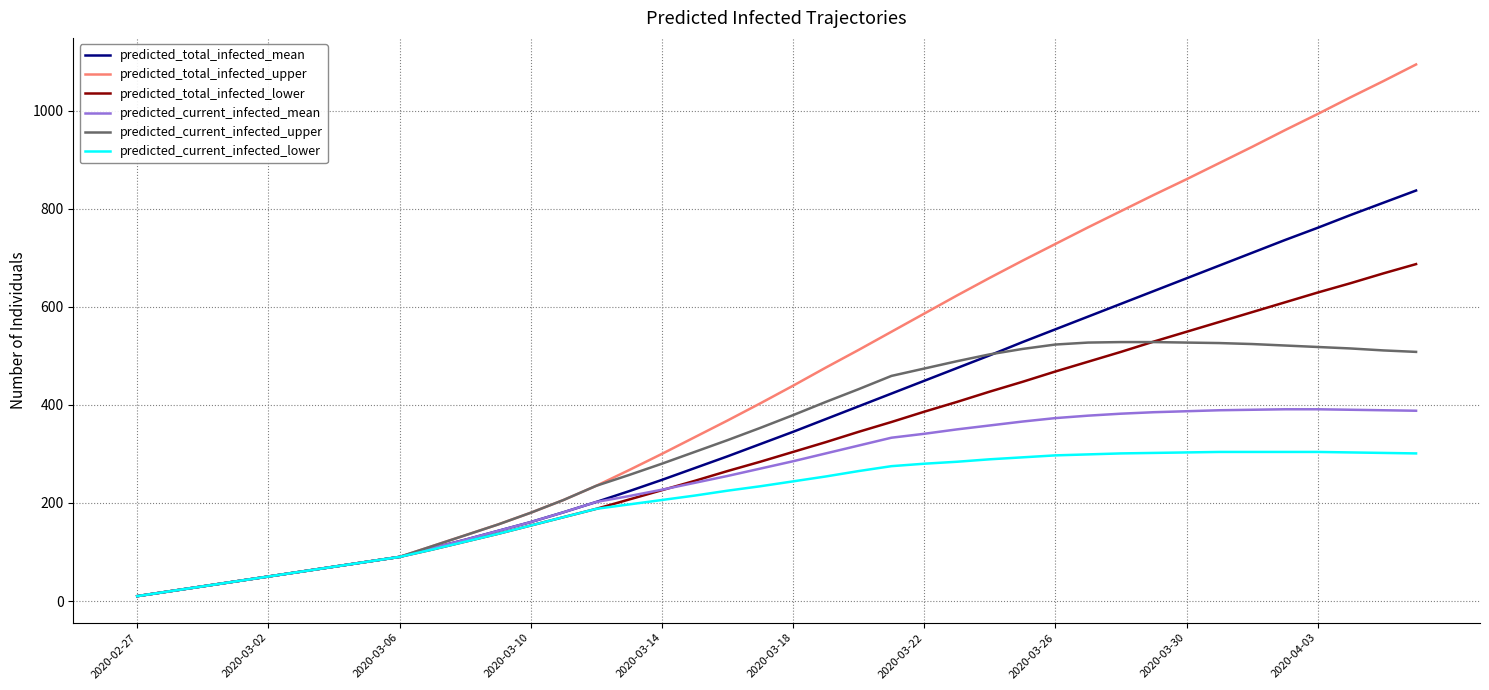

Which series has the largest total across all categories?

predicted_total_infected_upper